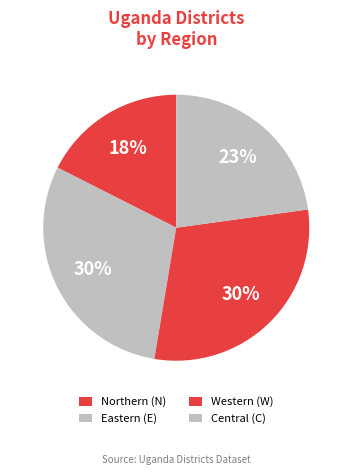

Is there any slice that represents more than half of the pie?

No